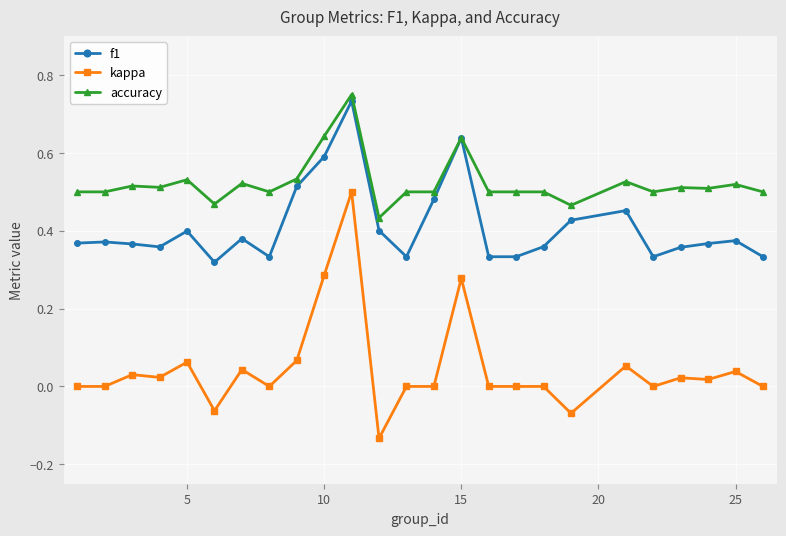

True or false: kappa and f1 intersect in this chart.

False